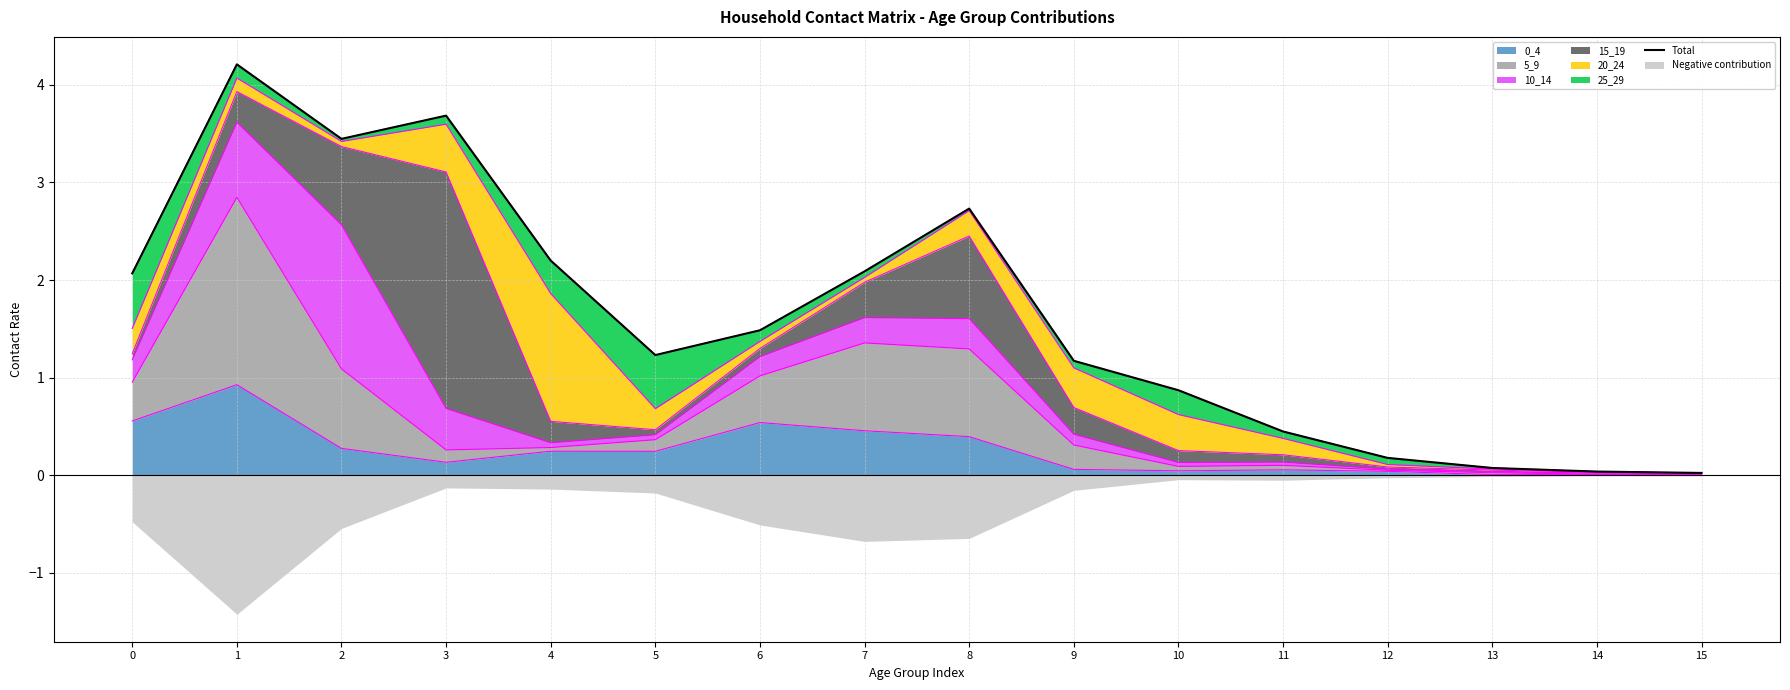

What is the value of the 11th point from the left?

0.9